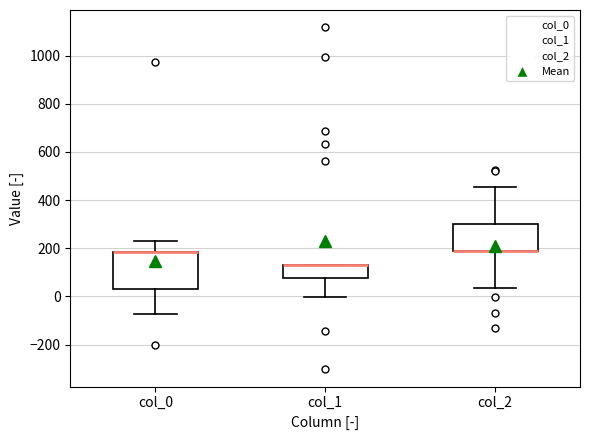

Reading left to right, read every box against the y-axis: the position of its median line, the range the box covers, and the ends of its whiskers. The values are not printed on the chart, so give them approximately, as read against the axis.

col_0: median 180 (drawn on the box's upper edge), box 40 to 180, whiskers -80 to 220
col_1: median 120 (drawn on the box's upper edge), box 80 to 140, whiskers 0 to 140
col_2: median 180 (drawn on the box's lower edge), box 180 to 300, whiskers 40 to 460